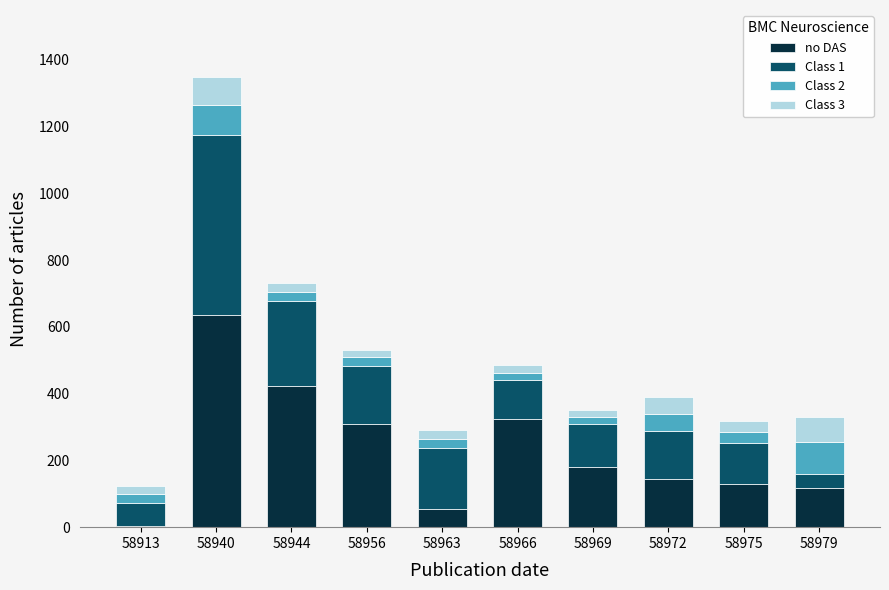

Are the bars grouped side by side (vs. stacked)?

No